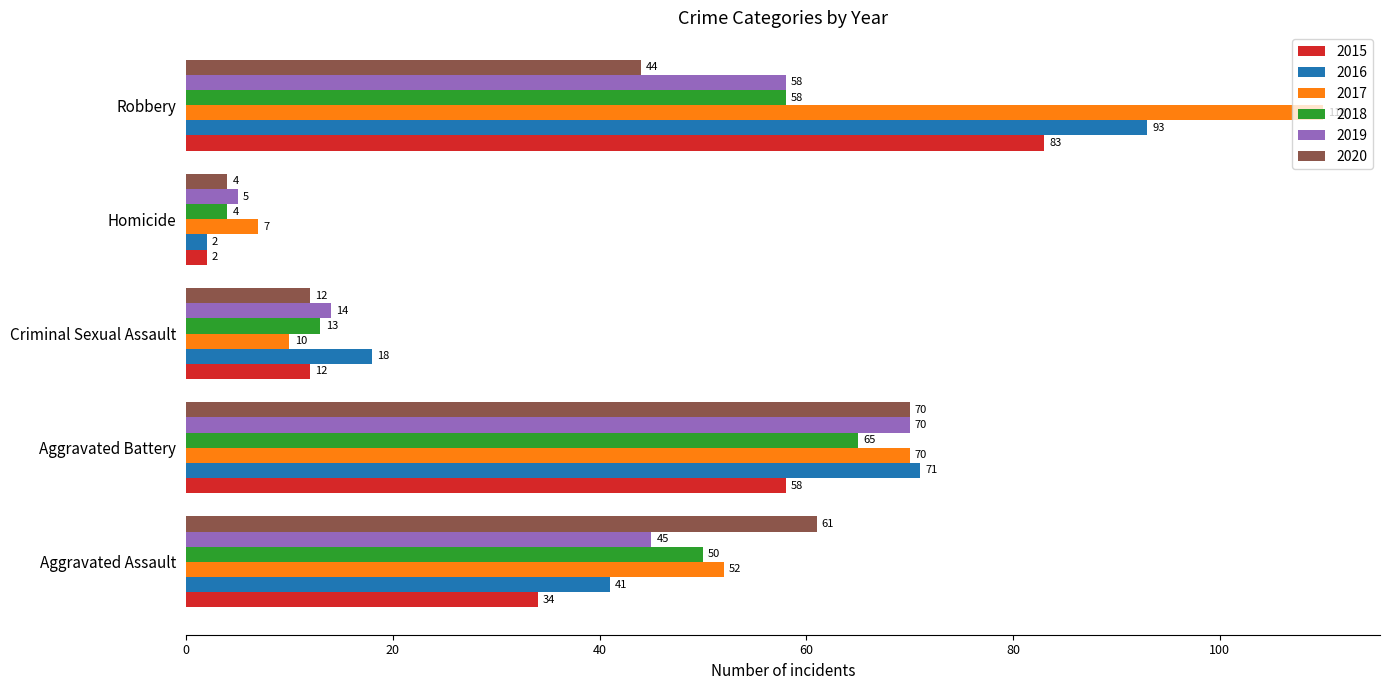

Which series changed the most between Criminal Sexual Assault and Homicide?

2016